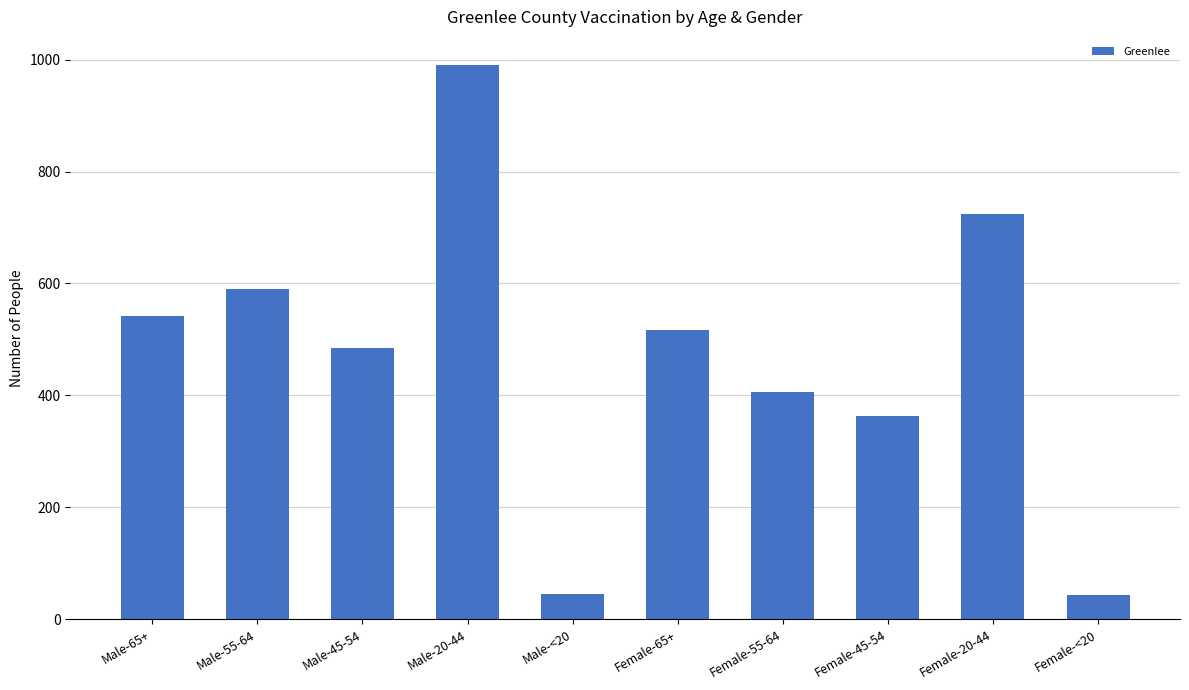

Between Male-45-54 and Male-65+, which is larger?

Male-65+